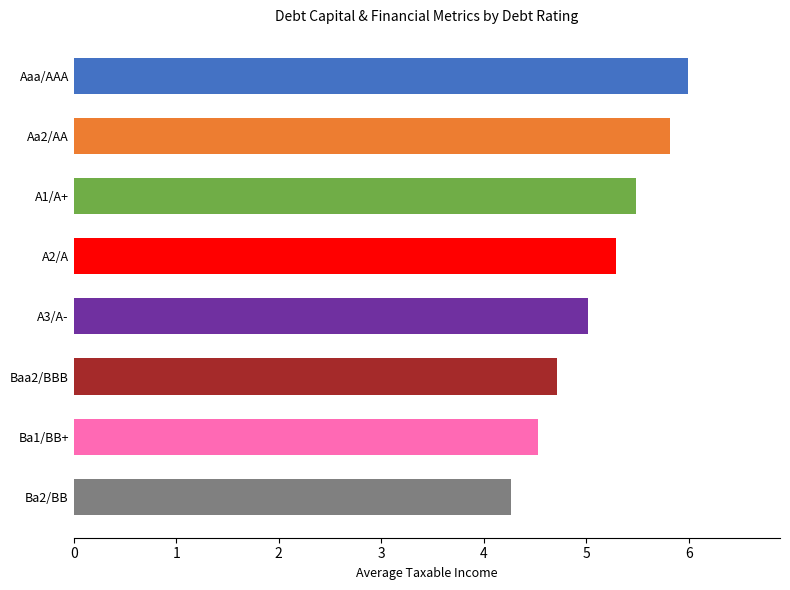

The chart shows a value of 2.7 at A3/A-. True or false?

False